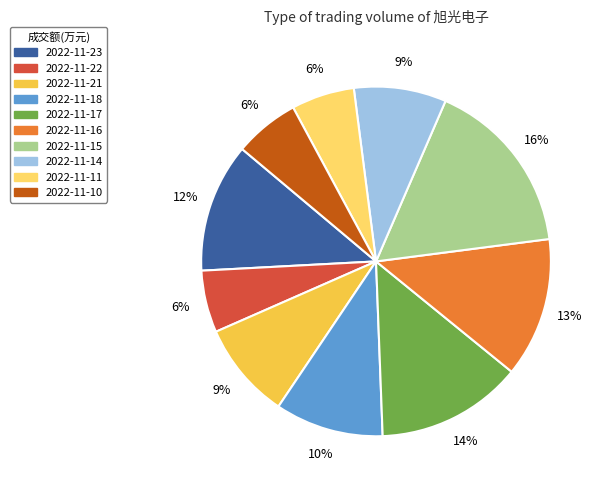

Which category has the biggest portion of the pie?

2022-11-15